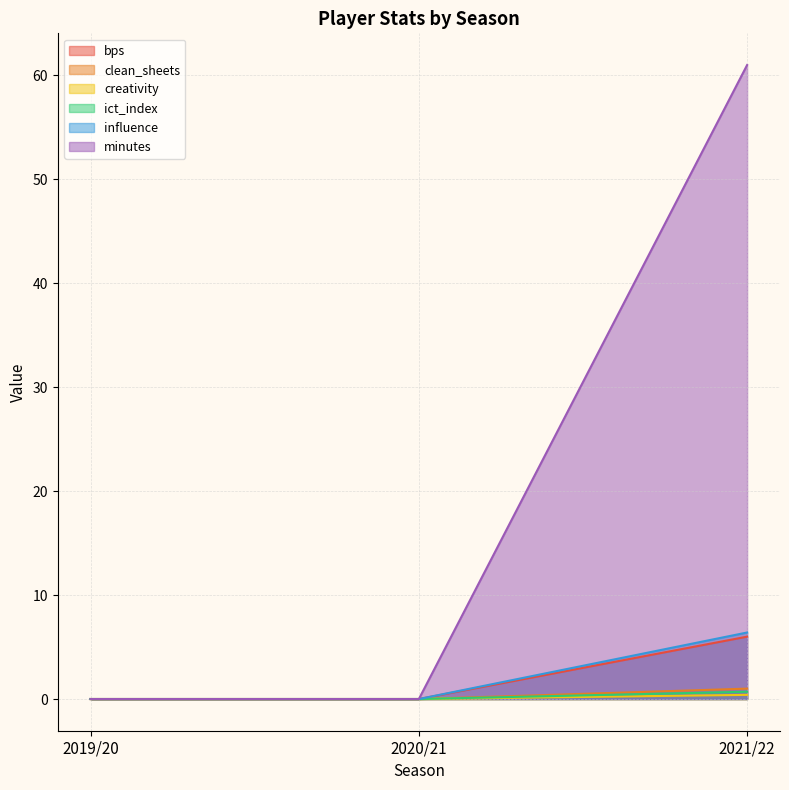

Does the chart have visible grid lines?

Yes